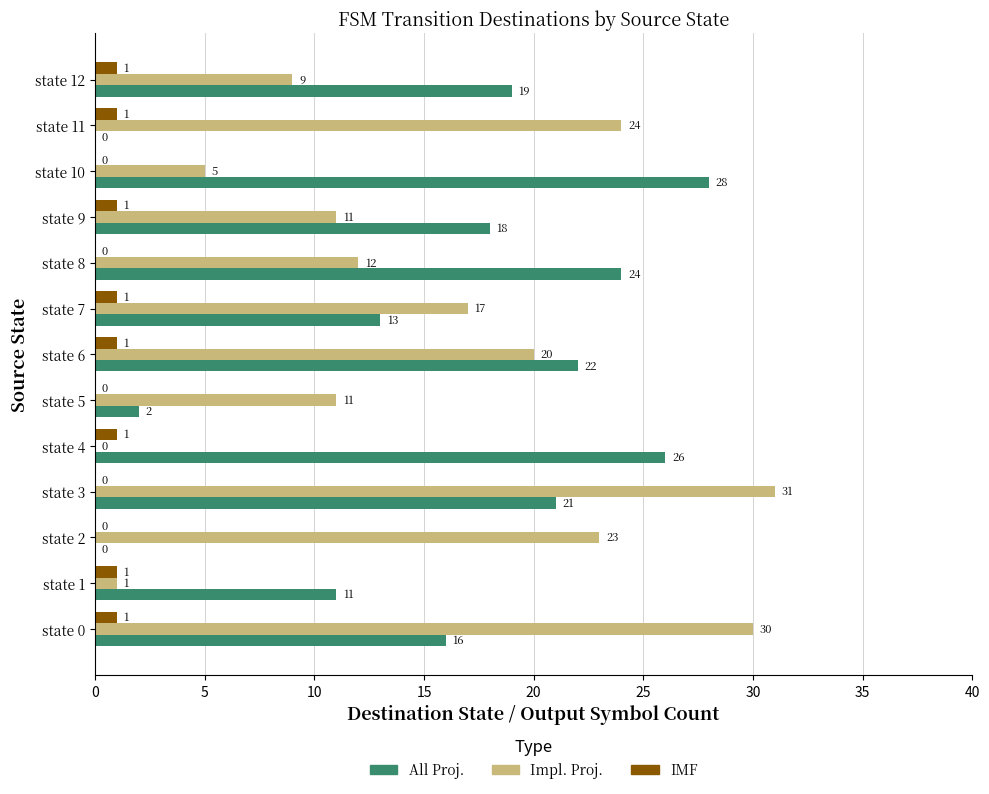

Which series has the widest spread of values?

Impl. Proj.